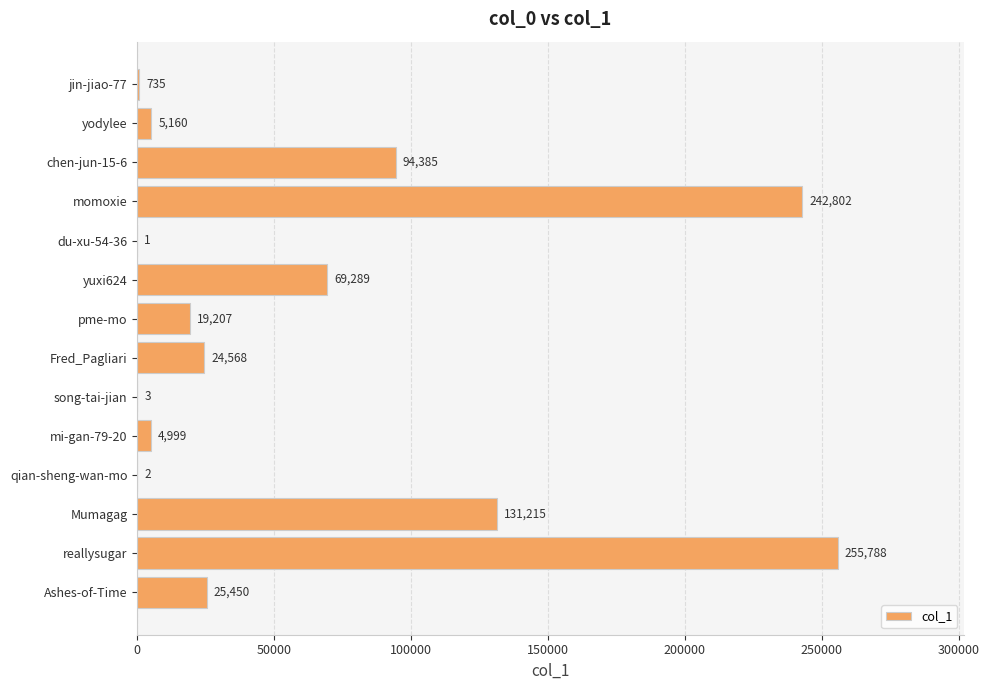

Which has a higher value, song-tai-jian or jin-jiao-77?

jin-jiao-77